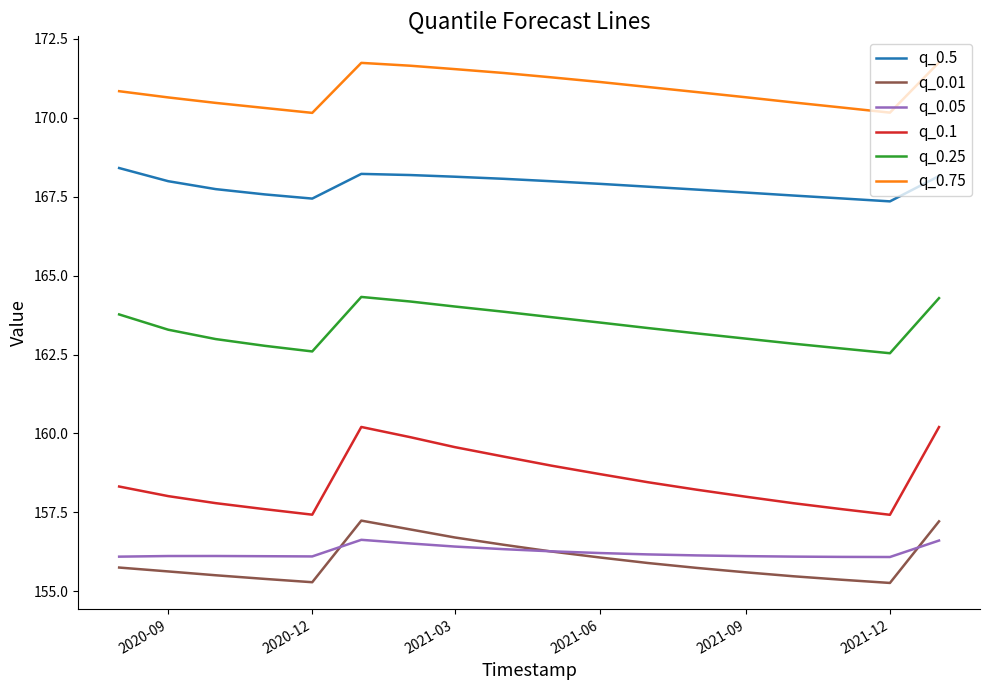

Which series has the widest spread of values?

q_0.1